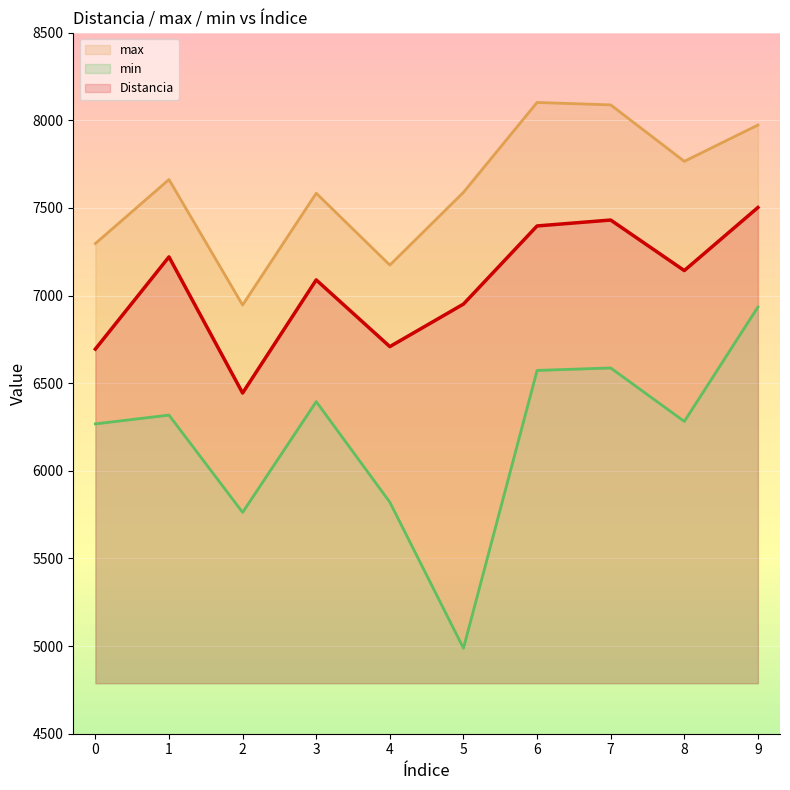

In min, how many points are lower than both neighbors (excluding endpoints)?

3